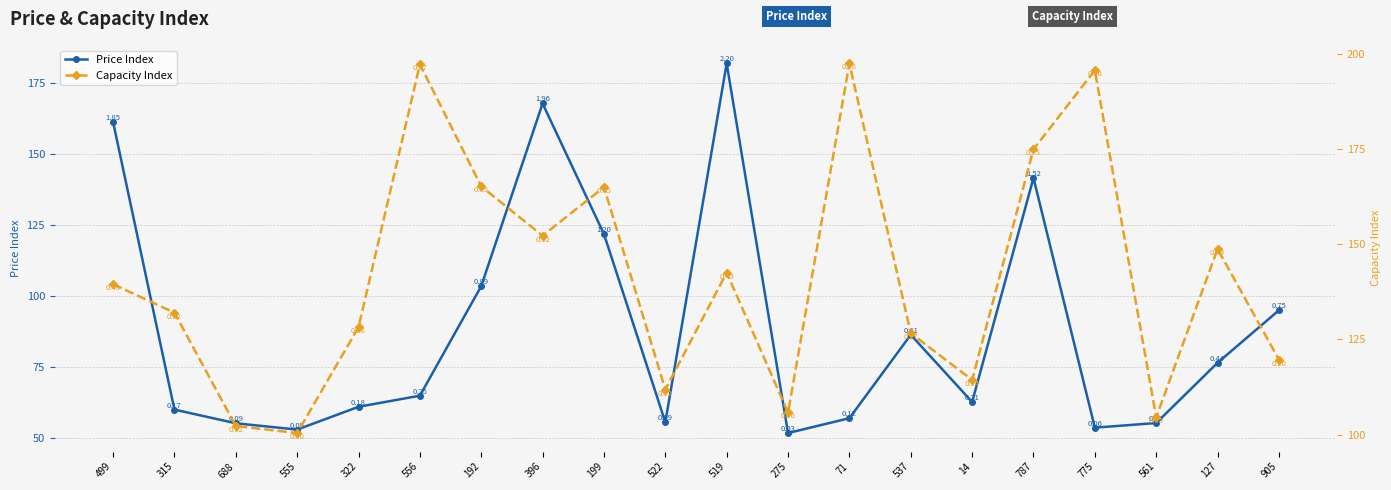

What is the value of the Capacity Index point at the 6th from the left?

197.3